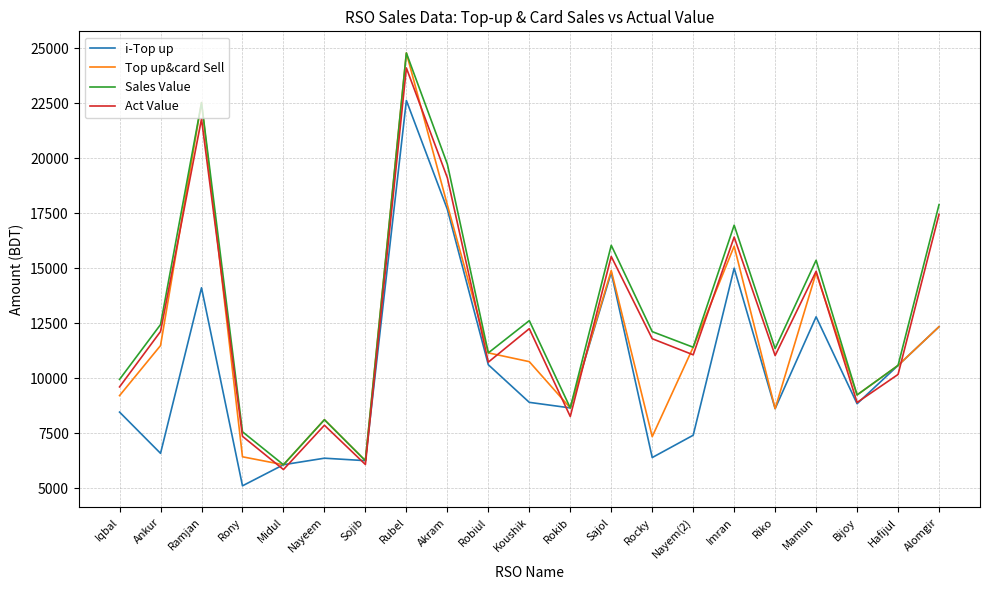

Read the Top up&card Sell value at Sojib.

6250.0